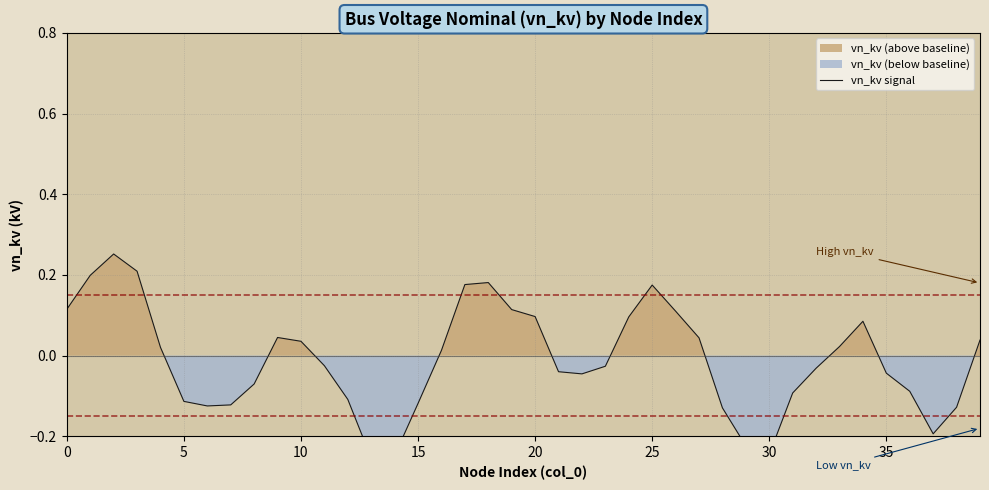

At which label is the value closest to 0?

16